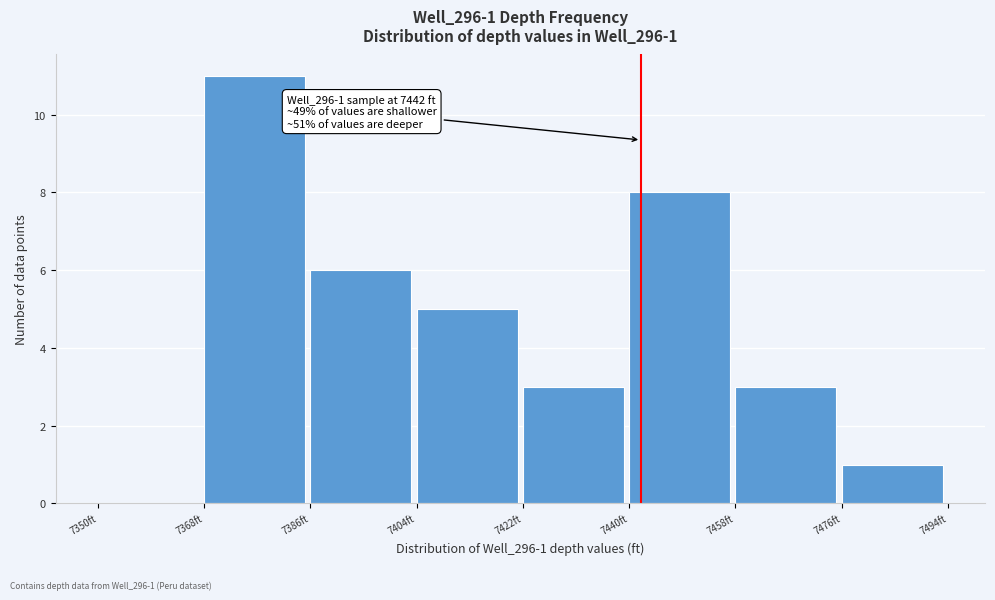

Which range on the x-axis has the tallest bar?

7368 to 7386